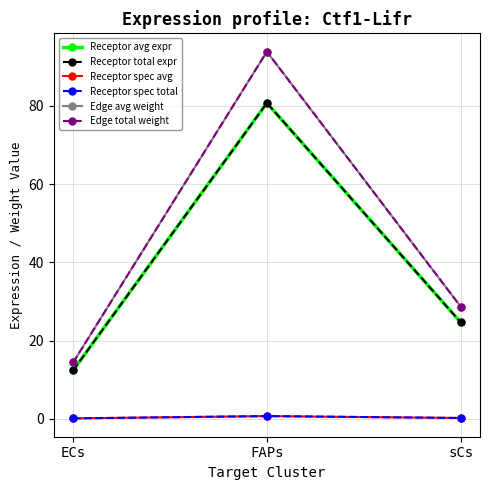

Does the chart have visible grid lines?

Yes